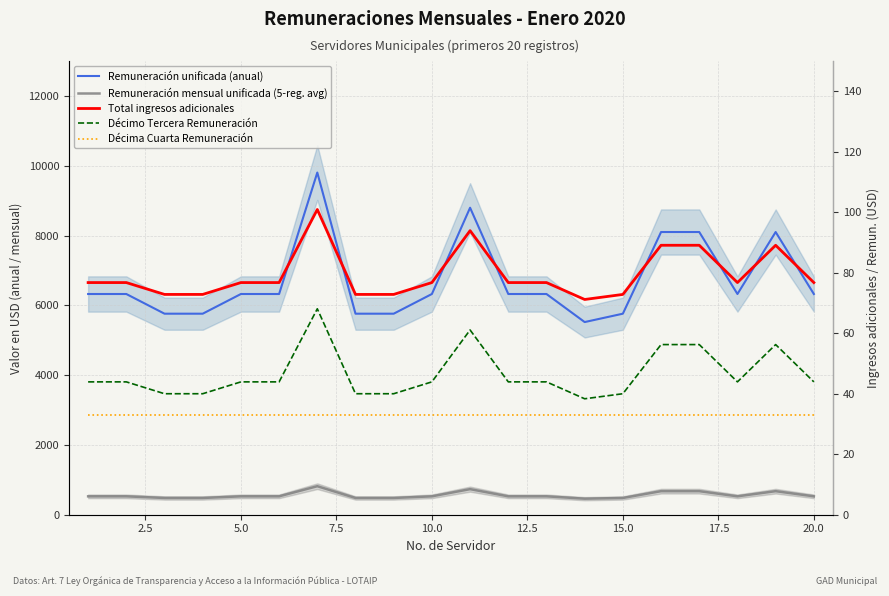

What is the sum of all Décimo Tercera Remuneración values?

931.5